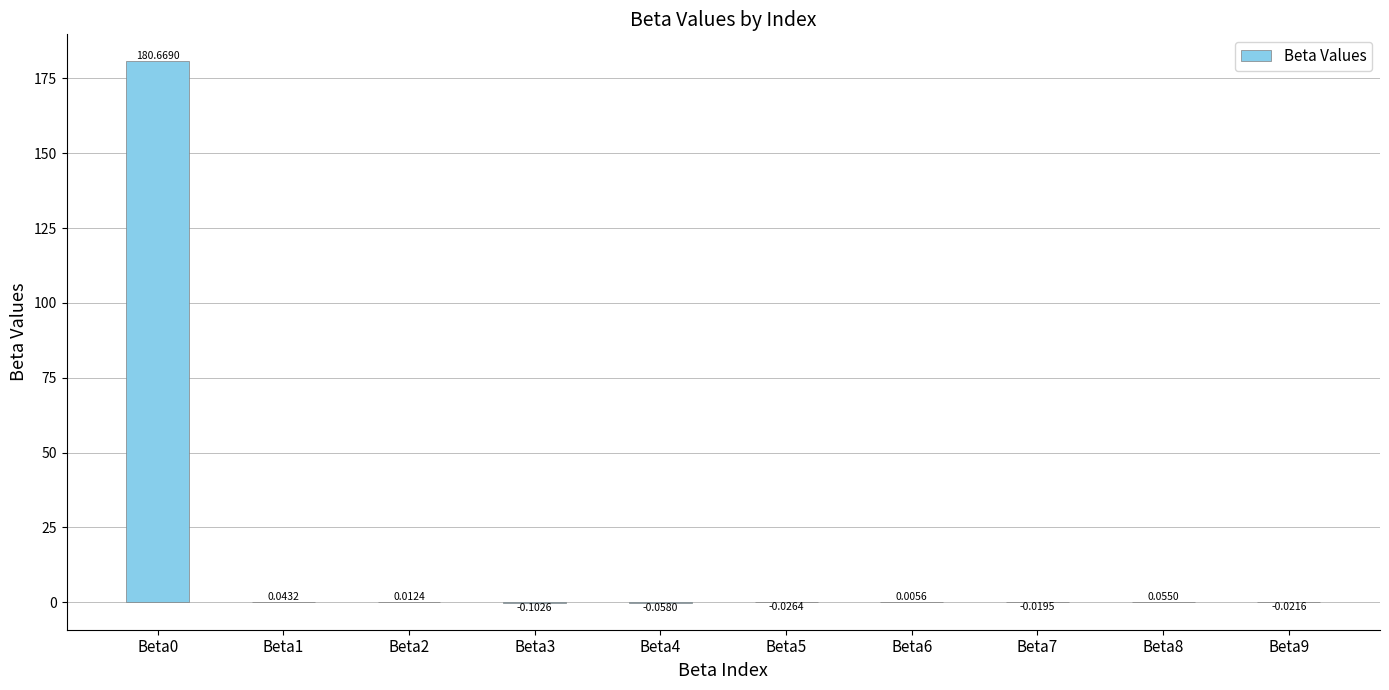

Which has a higher value, Beta9 or Beta3?

Beta9